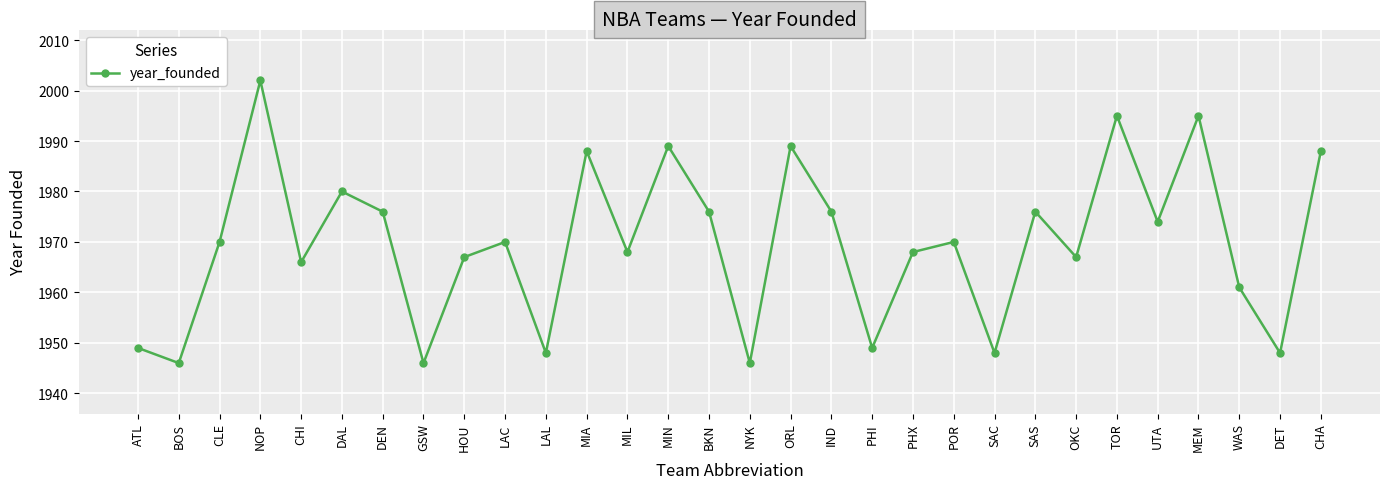

What is the label of the 15th point from the left?

BKN